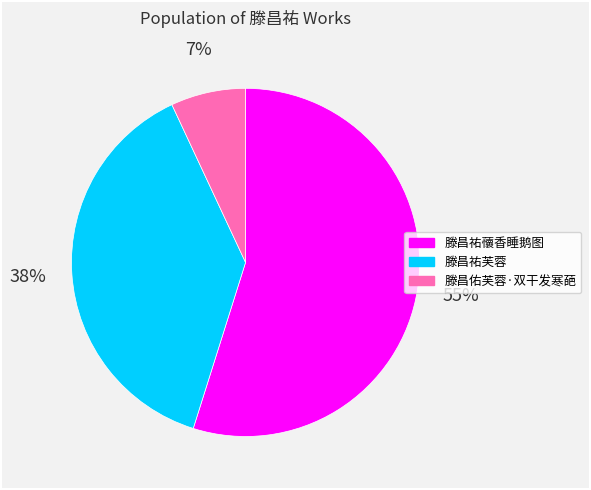

To the nearest percent, what percentage of the pie is 滕昌祐蘹香睡鹅图?

55%